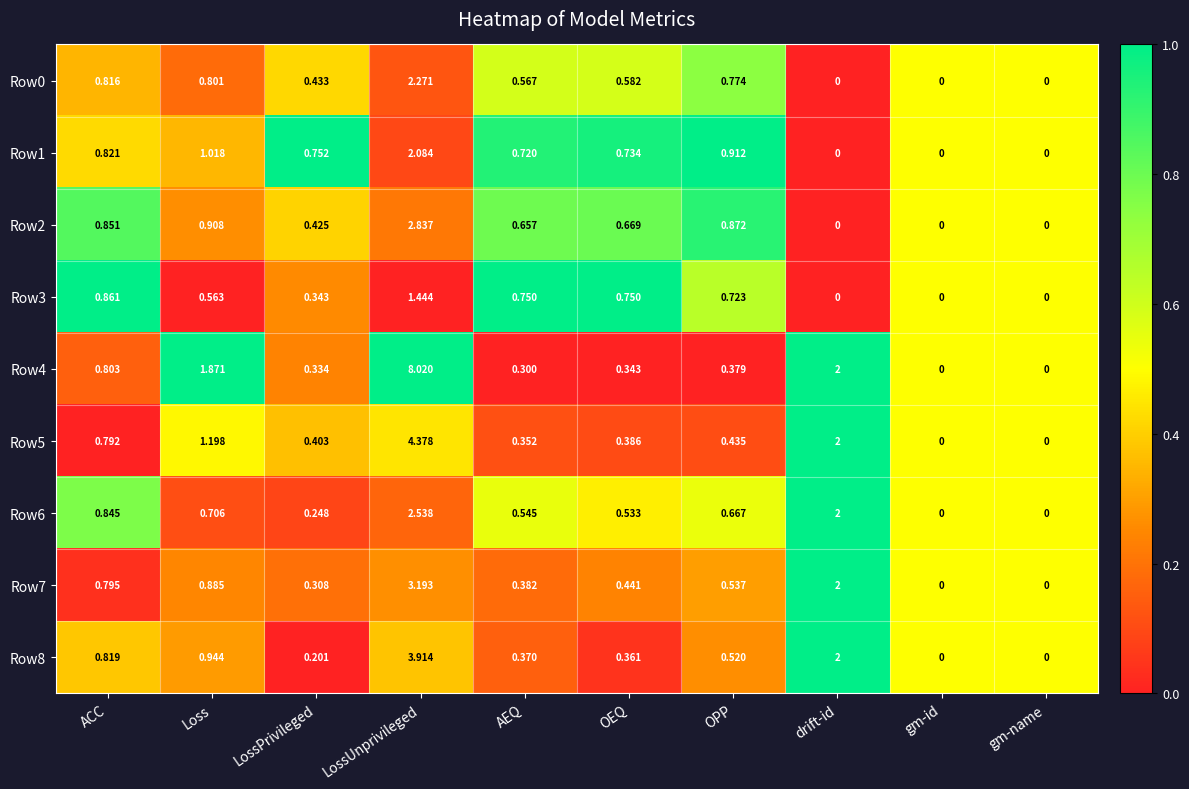

Which series changed the most between LossPrivileged and gm-name?

Row1